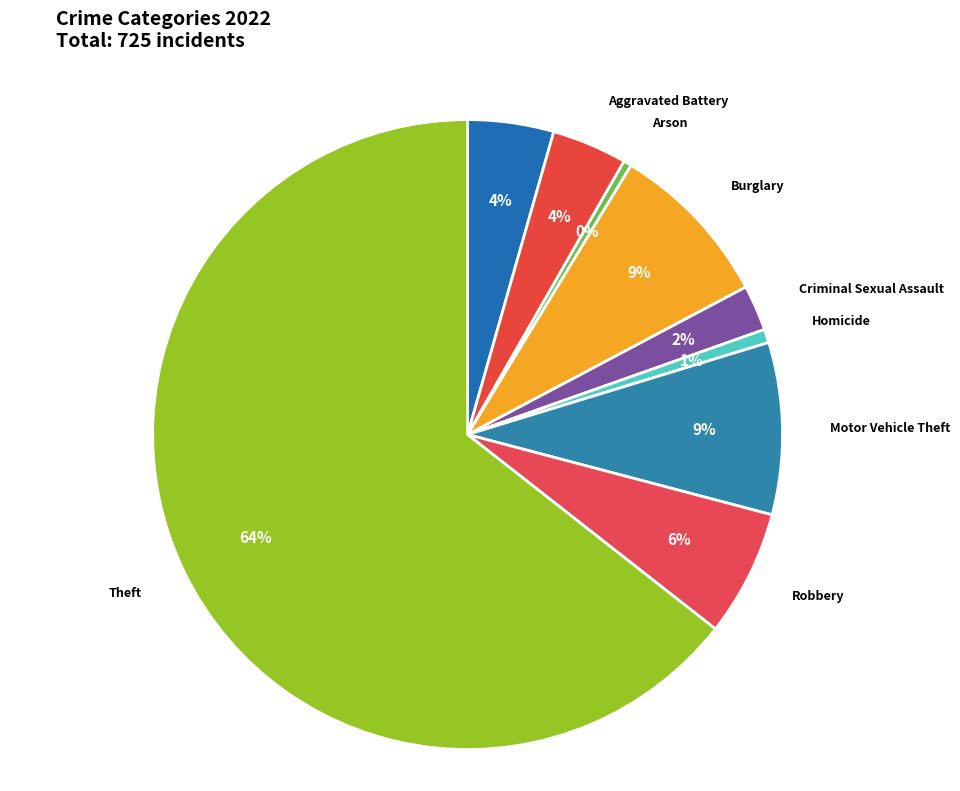

Does any single category account for the majority?

Yes